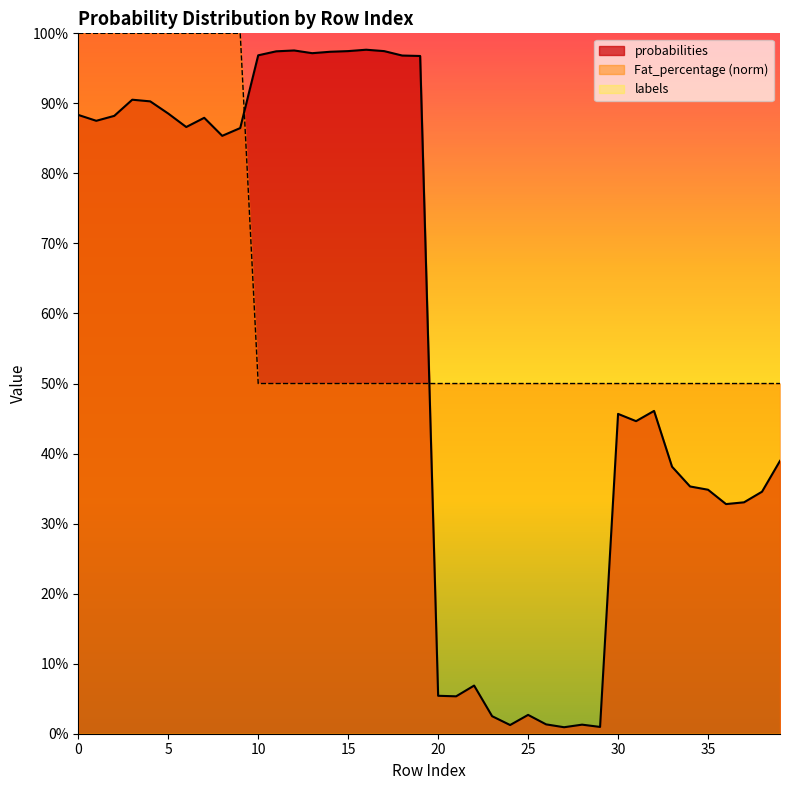

What is the difference between the maximum and minimum values in the Fat_percentage series?

0.5